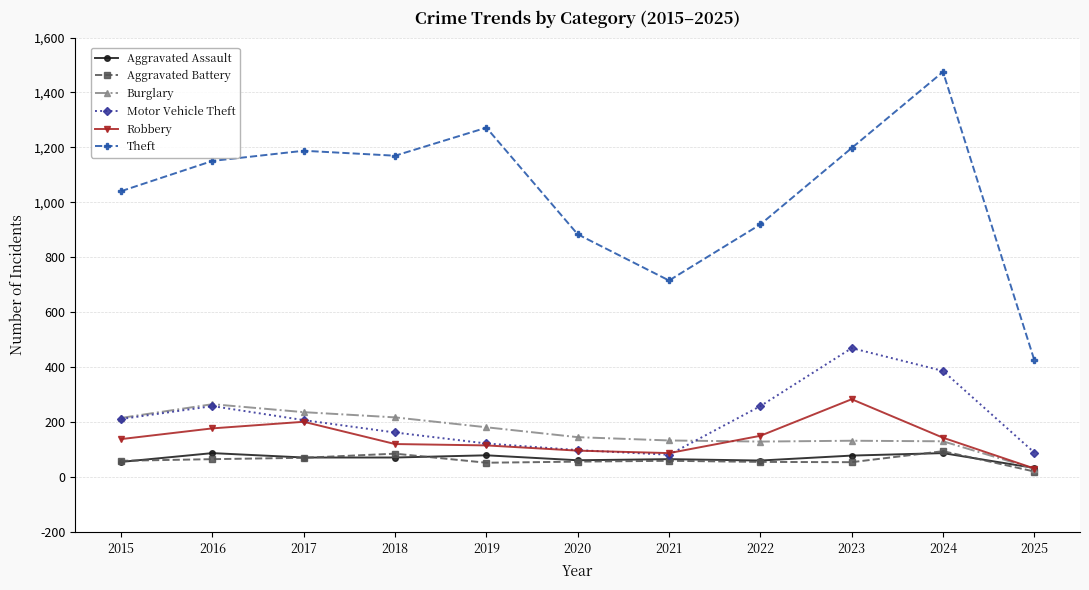

What is the average value of the Aggravated Assault series?

69